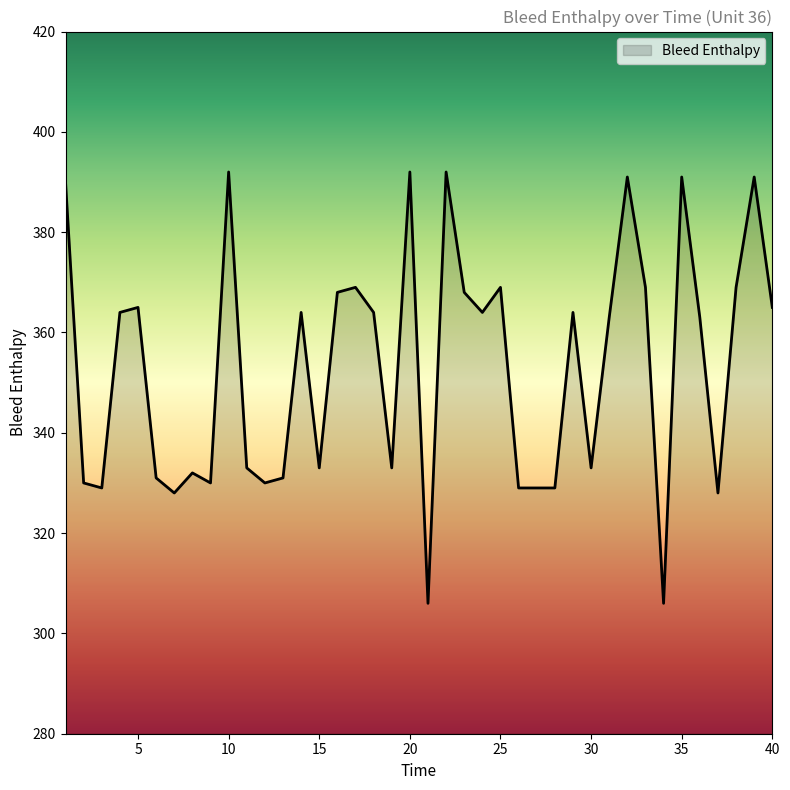

What is the difference between the maximum and minimum values?

86